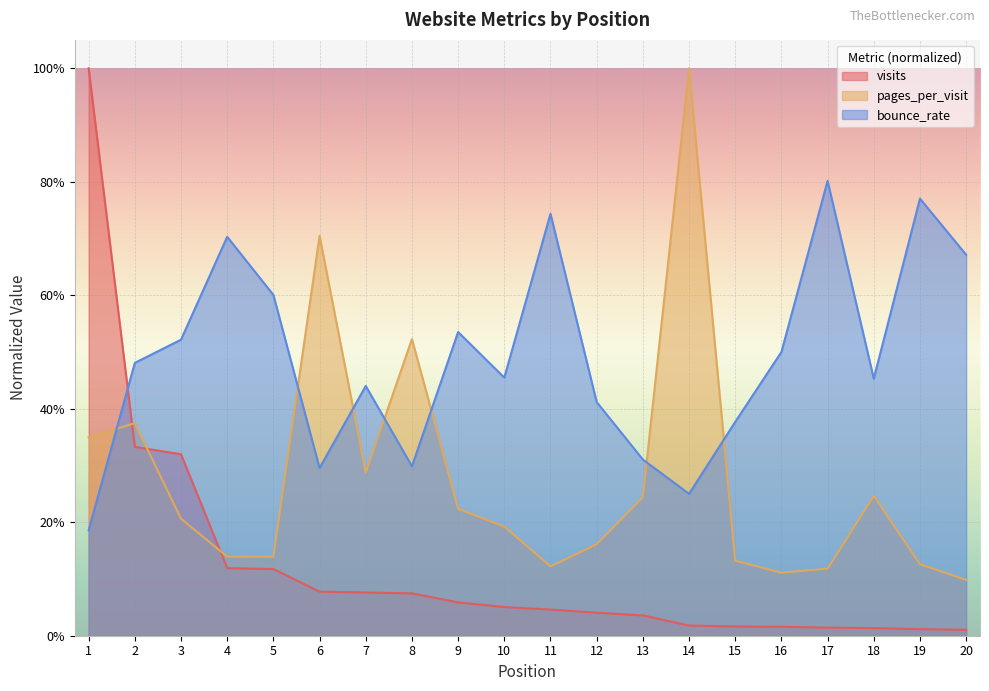

The value of pages_per_visit at 15 is 0.1. True or false?

True